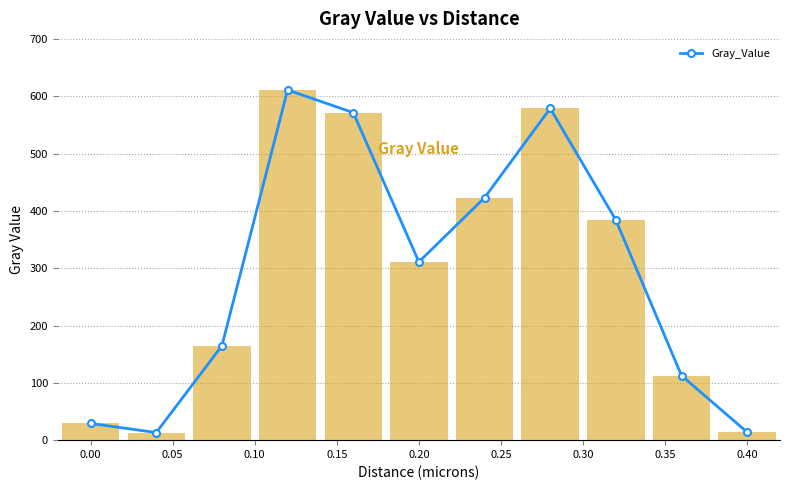

What is the change in value from 0.15 to 0.25?

-148.4